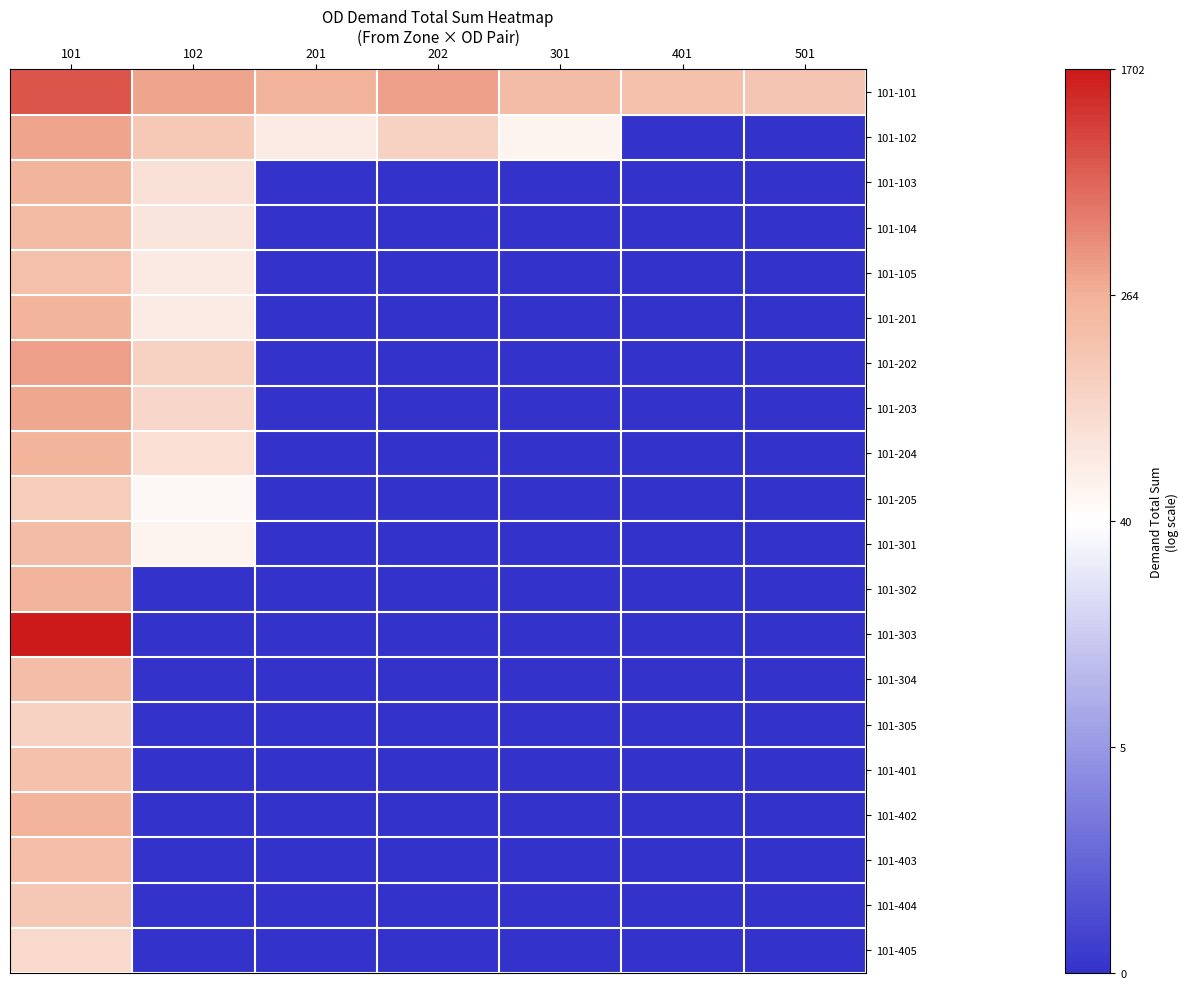

Which category has the lowest value across all series?

401